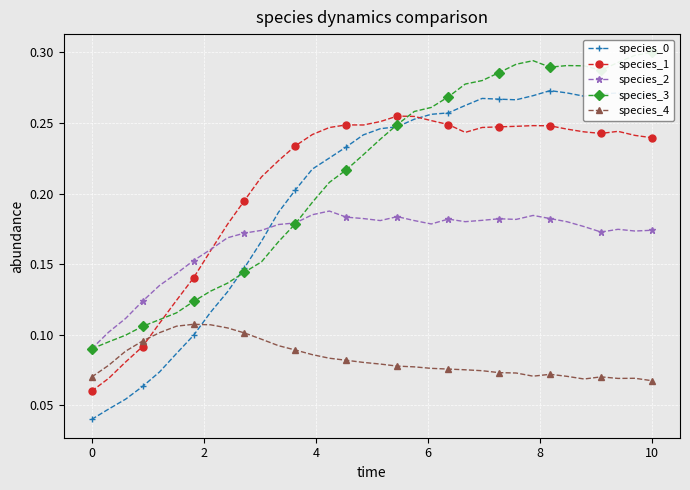

How many lines are shown in the chart?

5